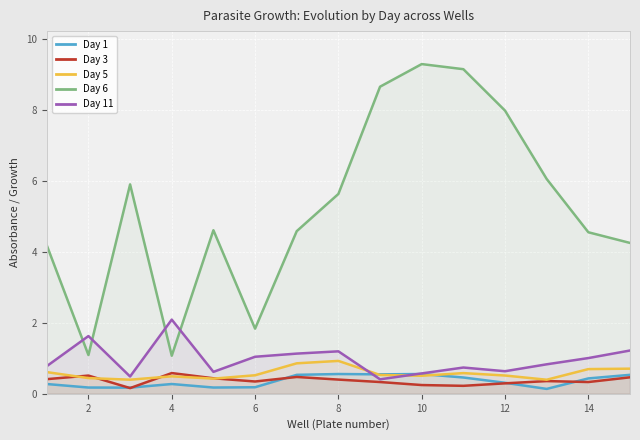

How many interior local peaks does the Day 1 series have?

3